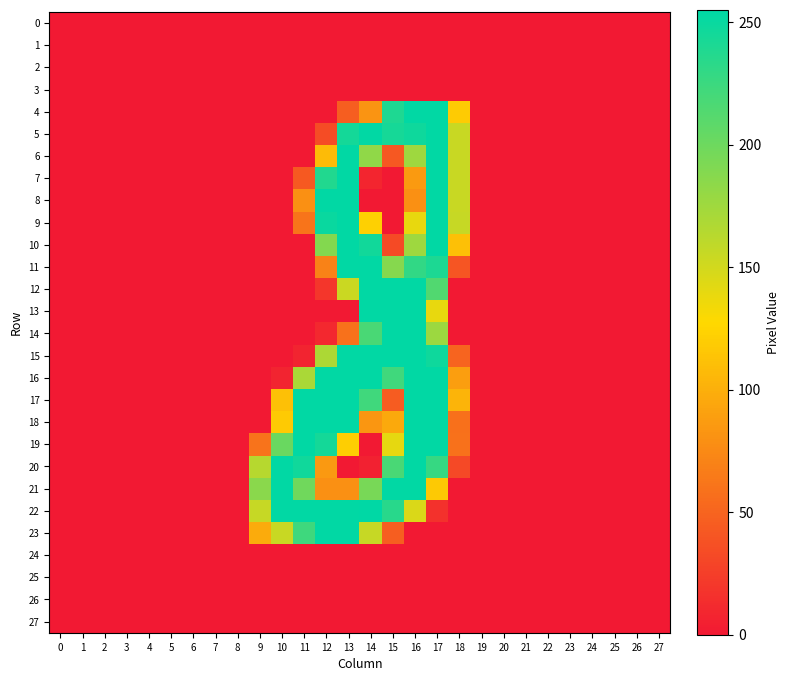

Reading right to left, transcribe all the data shown in this chart.

0: 27=0	26=0	25=0	24=0	23=0	22=0	21=0	20=0	19=0	18=0	17=0	16=0	15=0	14=0	13=0	12=0	11=0	10=0	9=0	8=0	7=0	6=0	5=0	4=0	3=0	2=0	1=0	0=0
1: 27=0	26=0	25=0	24=0	23=0	22=0	21=0	20=0	19=0	18=0	17=0	16=0	15=0	14=0	13=0	12=0	11=0	10=0	9=0	8=0	7=0	6=0	5=0	4=0	3=0	2=0	1=0	0=0
2: 27=0	26=0	25=0	24=0	23=0	22=0	21=0	20=0	19=0	18=0	17=0	16=0	15=0	14=0	13=0	12=0	11=0	10=0	9=0	8=0	7=0	6=0	5=0	4=0	3=0	2=0	1=0	0=0
3: 27=0	26=0	25=0	24=0	23=0	22=0	21=0	20=0	19=0	18=0	17=0	16=0	15=0	14=0	13=0	12=0	11=0	10=0	9=0	8=0	7=0	6=0	5=0	4=0	3=0	2=0	1=0	0=0
4: 27=0	26=0	25=0	24=0	23=0	22=0	21=0	20=0	19=0	18=119	17=254	16=254	15=240	14=82	13=46	12=0	11=0	10=0	9=0	8=0	7=0	6=0	5=0	4=0	3=0	2=0	1=0	0=0
5: 27=0	26=0	25=0	24=0	23=0	22=0	21=0	20=0	19=0	18=155	17=254	16=248	15=244	14=254	13=245	12=34	11=0	10=0	9=0	8=0	7=0	6=0	5=0	4=0	3=0	2=0	1=0	0=0
6: 27=0	26=0	25=0	24=0	23=0	22=0	21=0	20=0	19=0	18=155	17=254	16=176	15=42	14=183	13=254	12=108	11=0	10=0	9=0	8=0	7=0	6=0	5=0	4=0	3=0	2=0	1=0	0=0
7: 27=0	26=0	25=0	24=0	23=0	22=0	21=0	20=0	19=0	18=155	17=254	16=86	15=0	14=8	13=254	12=238	11=43	10=0	9=0	8=0	7=0	6=0	5=0	4=0	3=0	2=0	1=0	0=0
8: 27=0	26=0	25=0	24=0	23=0	22=0	21=0	20=0	19=0	18=155	17=254	16=79	15=0	14=0	13=254	12=254	11=79	10=0	9=0	8=0	7=0	6=0	5=0	4=0	3=0	2=0	1=0	0=0
9: 27=0	26=0	25=0	24=0	23=0	22=0	21=0	20=0	19=0	18=156	17=254	16=139	15=0	14=122	13=254	12=250	11=61	10=0	9=0	8=0	7=0	6=0	5=0	4=0	3=0	2=0	1=0	0=0
10: 27=0	26=0	25=0	24=0	23=0	22=0	21=0	20=0	19=0	18=111	17=254	16=176	15=33	14=246	13=254	12=189	11=0	10=0	9=0	8=0	7=0	6=0	5=0	4=0	3=0	2=0	1=0	0=0
11: 27=0	26=0	25=0	24=0	23=0	22=0	21=0	20=0	19=0	18=40	17=241	16=230	15=188	14=254	13=254	12=70	11=0	10=0	9=0	8=0	7=0	6=0	5=0	4=0	3=0	2=0	1=0	0=0
12: 27=0	26=0	25=0	24=0	23=0	22=0	21=0	20=0	19=0	18=0	17=214	16=254	15=254	14=254	13=154	12=19	11=0	10=0	9=0	8=0	7=0	6=0	5=0	4=0	3=0	2=0	1=0	0=0
13: 27=0	26=0	25=0	24=0	23=0	22=0	21=0	20=0	19=0	18=0	17=139	16=254	15=254	14=254	13=0	12=0	11=0	10=0	9=0	8=0	7=0	6=0	5=0	4=0	3=0	2=0	1=0	0=0
14: 27=0	26=0	25=0	24=0	23=0	22=0	21=0	20=0	19=0	18=0	17=177	16=254	15=254	14=218	13=59	12=10	11=0	10=0	9=0	8=0	7=0	6=0	5=0	4=0	3=0	2=0	1=0	0=0
15: 27=0	26=0	25=0	24=0	23=0	22=0	21=0	20=0	19=0	18=50	17=248	16=254	15=254	14=254	13=254	12=169	11=7	10=0	9=0	8=0	7=0	6=0	5=0	4=0	3=0	2=0	1=0	0=0
16: 27=0	26=0	25=0	24=0	23=0	22=0	21=0	20=0	19=0	18=89	17=254	16=254	15=223	14=254	13=254	12=254	11=170	10=7	9=0	8=0	7=0	6=0	5=0	4=0	3=0	2=0	1=0	0=0
17: 27=0	26=0	25=0	24=0	23=0	22=0	21=0	20=0	19=0	18=103	17=254	16=254	15=45	14=223	13=254	12=254	11=254	10=111	9=0	8=0	7=0	6=0	5=0	4=0	3=0	2=0	1=0	0=0
18: 27=0	26=0	25=0	24=0	23=0	22=0	21=0	20=0	19=0	18=58	17=254	16=254	15=96	14=83	13=254	12=254	11=254	10=118	9=0	8=0	7=0	6=0	5=0	4=0	3=0	2=0	1=0	0=0
19: 27=0	26=0	25=0	24=0	23=0	22=0	21=0	20=0	19=0	18=59	17=254	16=254	15=140	14=0	13=121	12=245	11=254	10=202	9=60	8=0	7=0	6=0	5=0	4=0	3=0	2=0	1=0	0=0
20: 27=0	26=0	25=0	24=0	23=0	22=0	21=0	20=0	19=0	18=32	17=228	16=254	15=218	14=5	13=0	12=85	11=247	10=254	9=164	8=0	7=0	6=0	5=0	4=0	3=0	2=0	1=0	0=0
21: 27=0	26=0	25=0	24=0	23=0	22=0	21=0	20=0	19=0	18=0	17=117	16=254	15=254	14=195	13=79	12=79	11=199	10=254	9=186	8=0	7=0	6=0	5=0	4=0	3=0	2=0	1=0	0=0
22: 27=0	26=0	25=0	24=0	23=0	22=0	21=0	20=0	19=0	18=0	17=16	16=146	15=235	14=255	13=254	12=254	11=254	10=254	9=156	8=0	7=0	6=0	5=0	4=0	3=0	2=0	1=0	0=0
23: 27=0	26=0	25=0	24=0	23=0	22=0	21=0	20=0	19=0	18=0	17=0	16=0	15=46	14=156	13=254	12=254	11=224	10=155	9=97	8=0	7=0	6=0	5=0	4=0	3=0	2=0	1=0	0=0
24: 27=0	26=0	25=0	24=0	23=0	22=0	21=0	20=0	19=0	18=0	17=0	16=0	15=0	14=0	13=0	12=0	11=0	10=0	9=0	8=0	7=0	6=0	5=0	4=0	3=0	2=0	1=0	0=0
25: 27=0	26=0	25=0	24=0	23=0	22=0	21=0	20=0	19=0	18=0	17=0	16=0	15=0	14=0	13=0	12=0	11=0	10=0	9=0	8=0	7=0	6=0	5=0	4=0	3=0	2=0	1=0	0=0
26: 27=0	26=0	25=0	24=0	23=0	22=0	21=0	20=0	19=0	18=0	17=0	16=0	15=0	14=0	13=0	12=0	11=0	10=0	9=0	8=0	7=0	6=0	5=0	4=0	3=0	2=0	1=0	0=0
27: 27=0	26=0	25=0	24=0	23=0	22=0	21=0	20=0	19=0	18=0	17=0	16=0	15=0	14=0	13=0	12=0	11=0	10=0	9=0	8=0	7=0	6=0	5=0	4=0	3=0	2=0	1=0	0=0